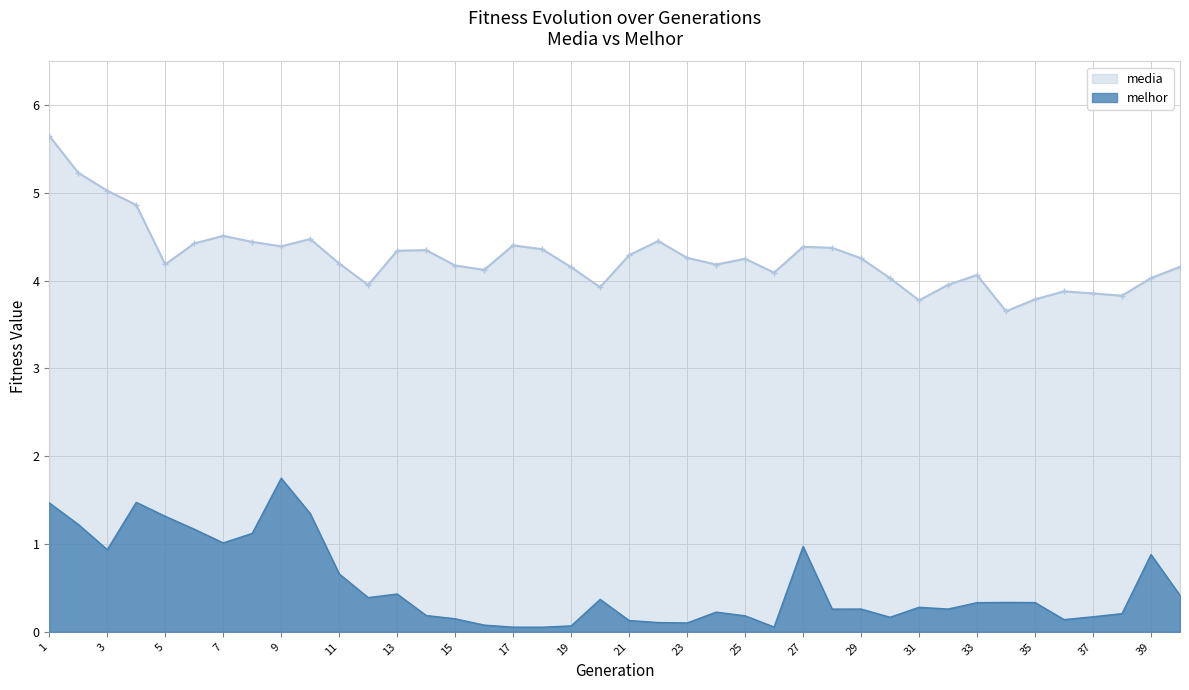

List the series in order of their peak value, lowest first.

melhor, media